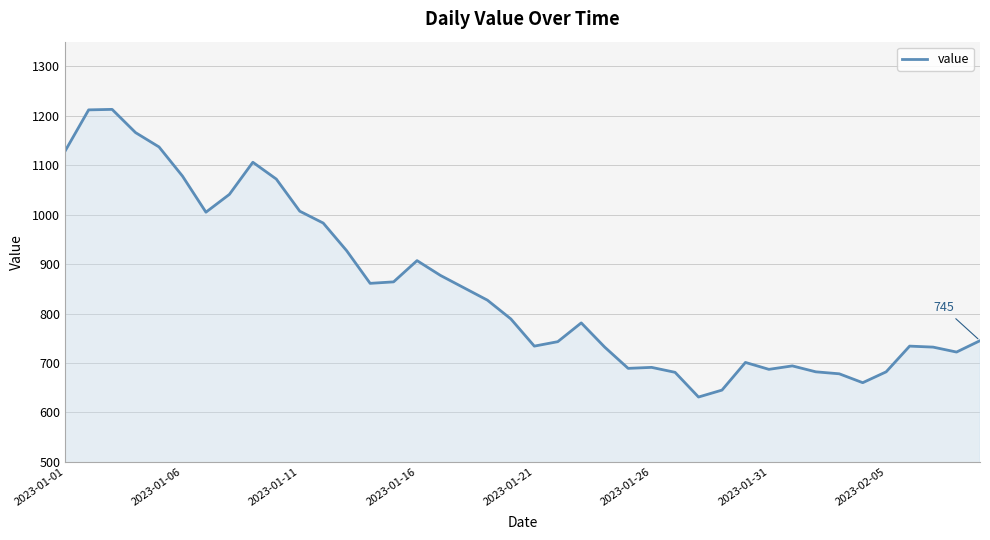

What is the difference between the maximum and minimum values?

582